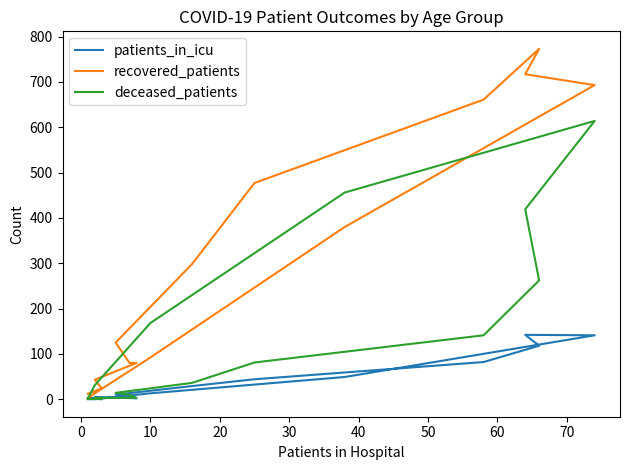

What is the difference between the highest and lowest values at 70?

579